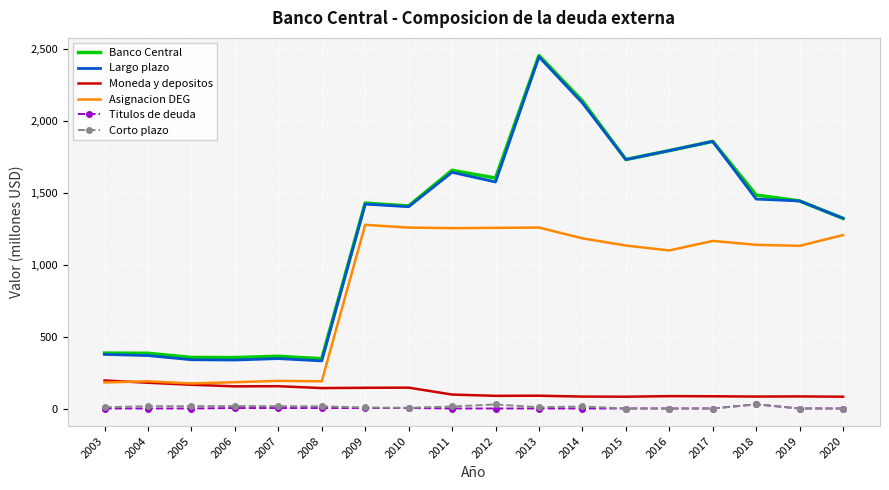

True or false: Largo plazo and Asignacion DEG cross at least once.

False